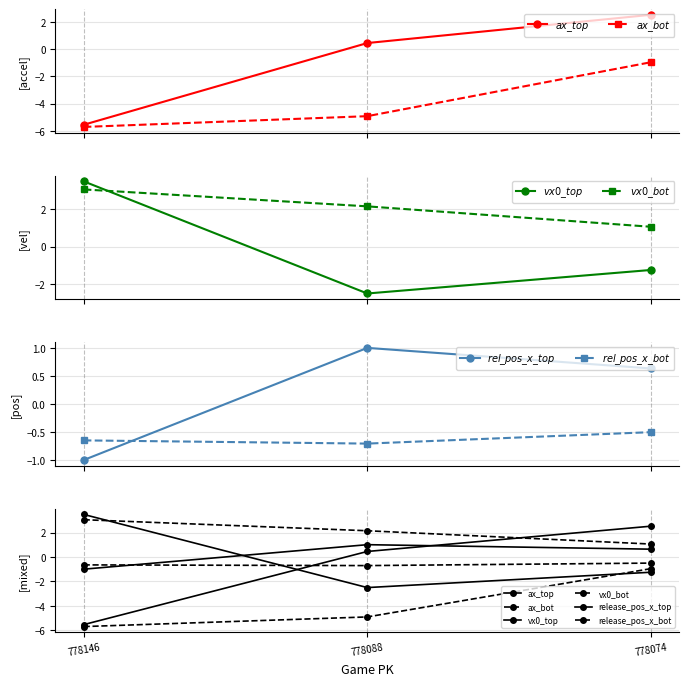

Rank the series at 778074 from highest to lowest value.

ax_top, vx0_bot, release_pos_x_top, release_pos_x_bot, ax_bot, vx0_top